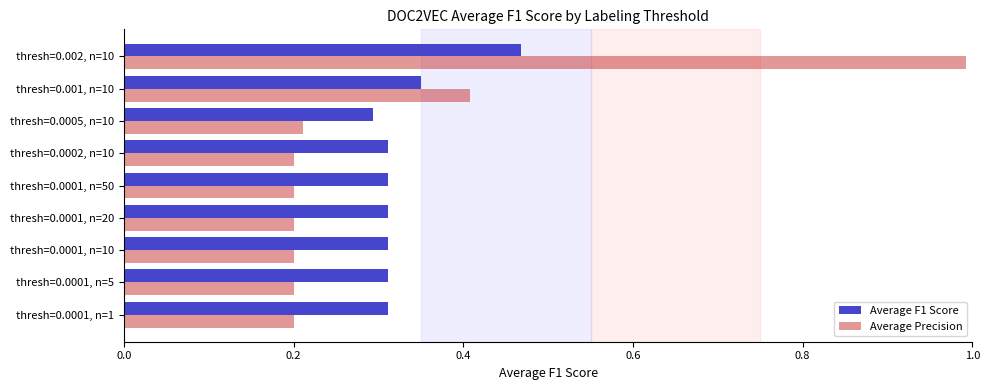

At how many categories does at least one series exceed 0?

9